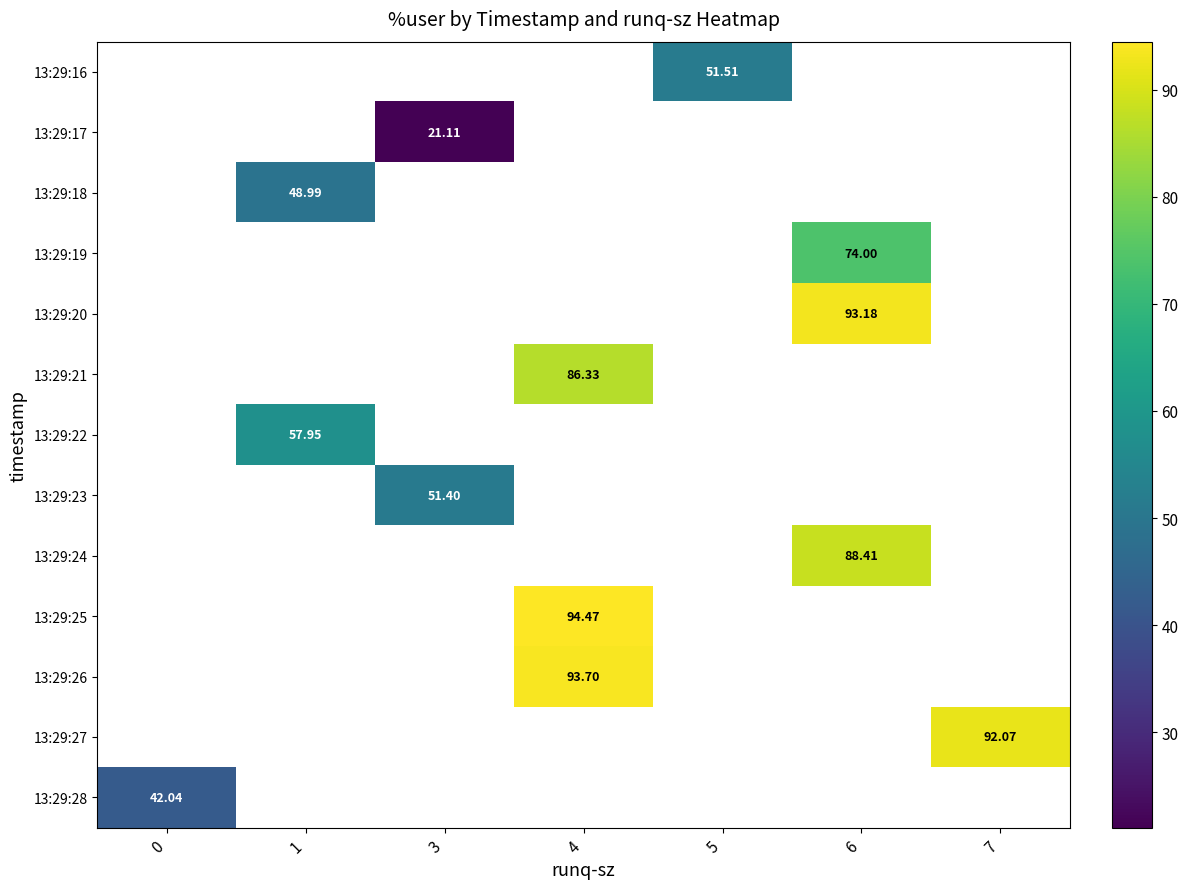

How many series are shown in this chart?

13